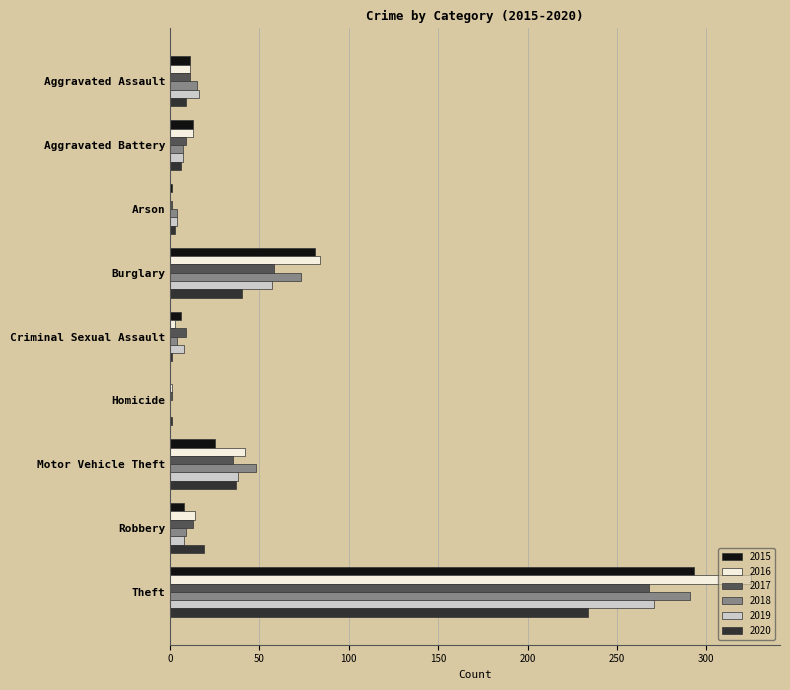

How many series are shown in this chart?

6